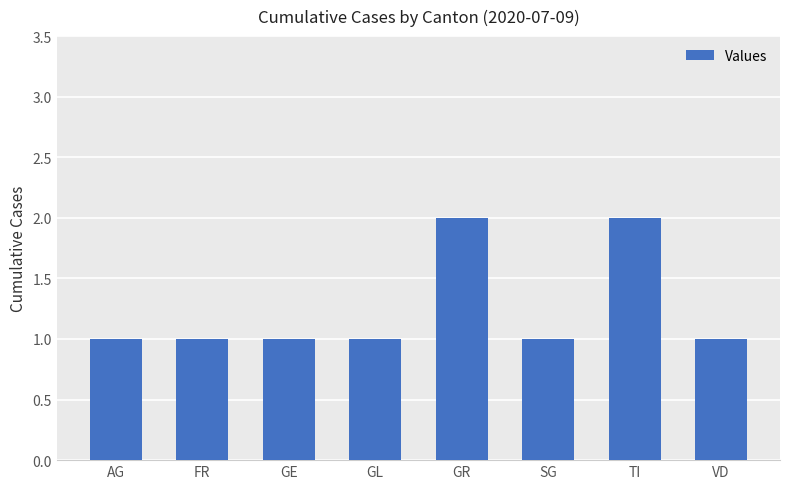

Approximately how many times larger is the value at GR compared to GE?

2.0